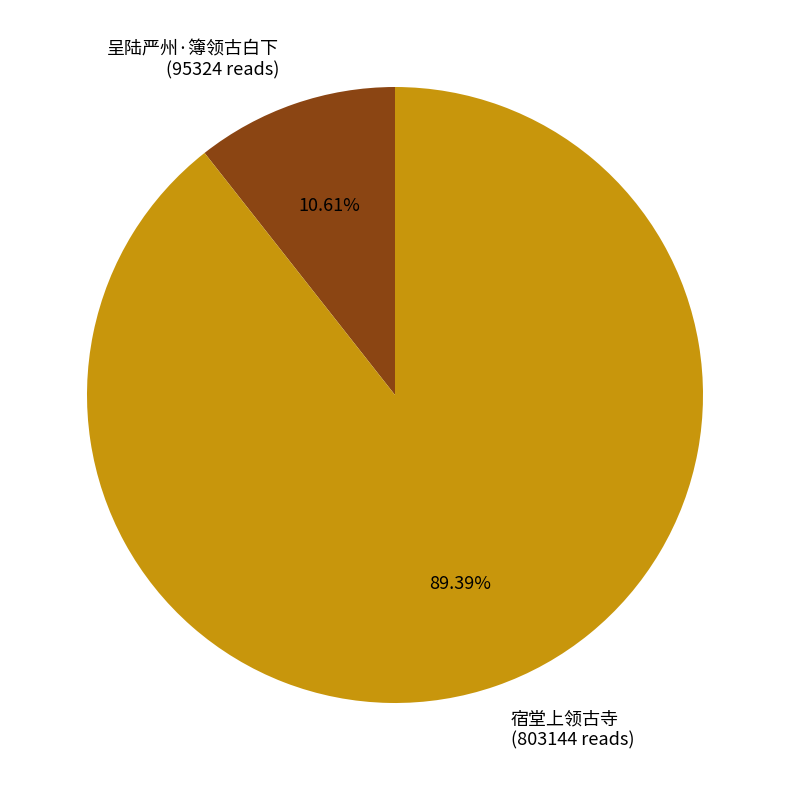

To the nearest percent, what percentage of the pie is 呈陆严州·簿领古白下?

11%